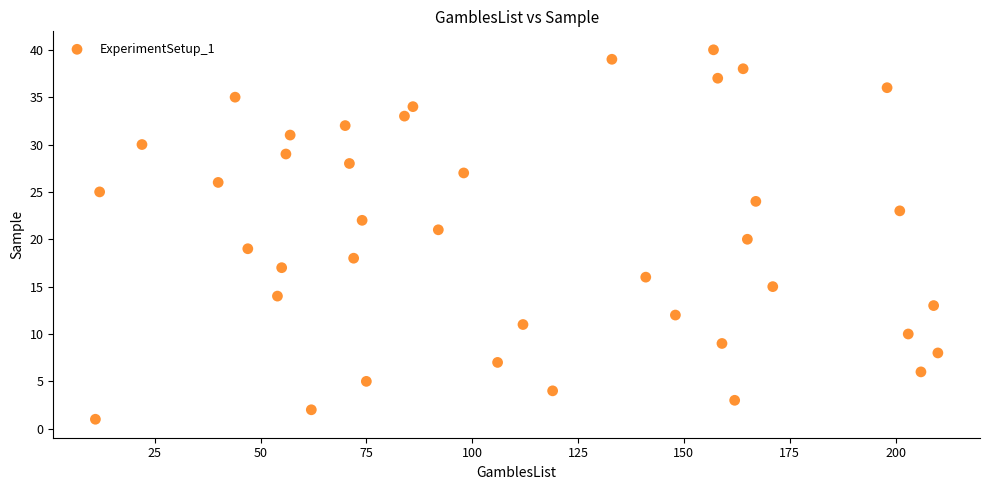

What is the range of X values (max minus min)?

199